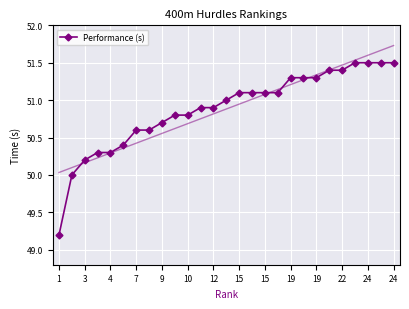

Which category has the lowest value across all series?

1